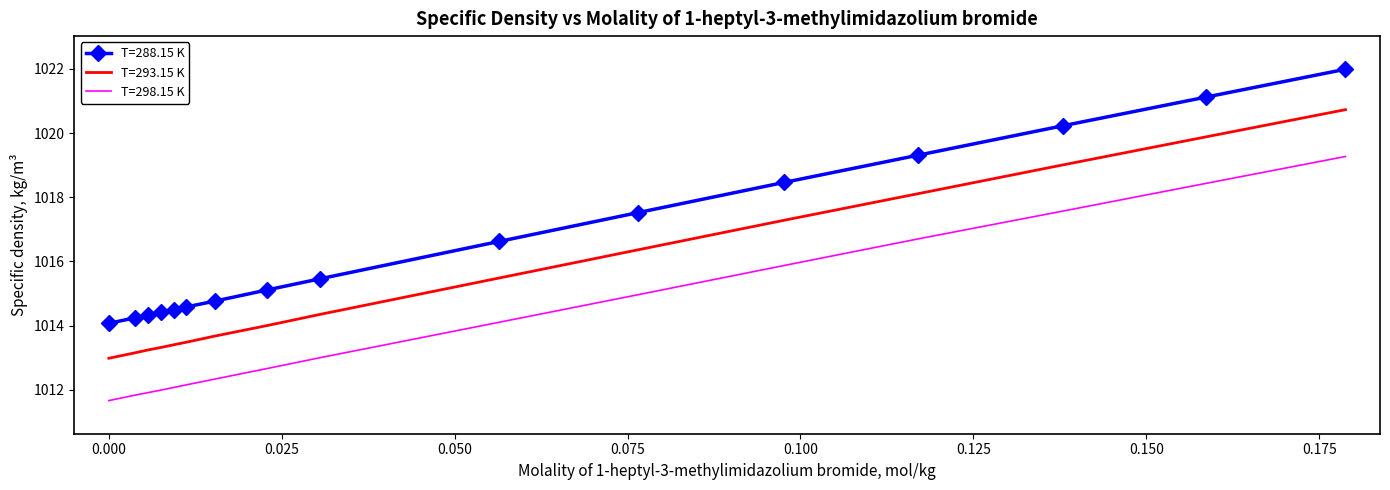

Which series has the largest total across all categories?

T=288.15 K